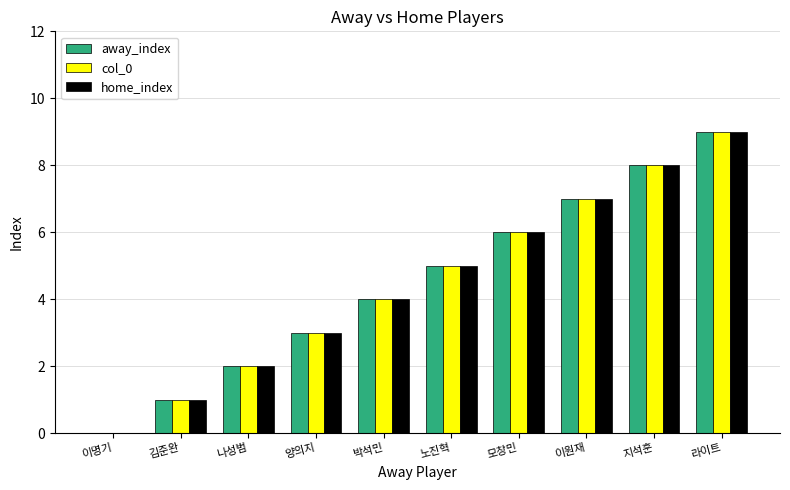

Are the bars grouped side by side (vs. stacked)?

Yes